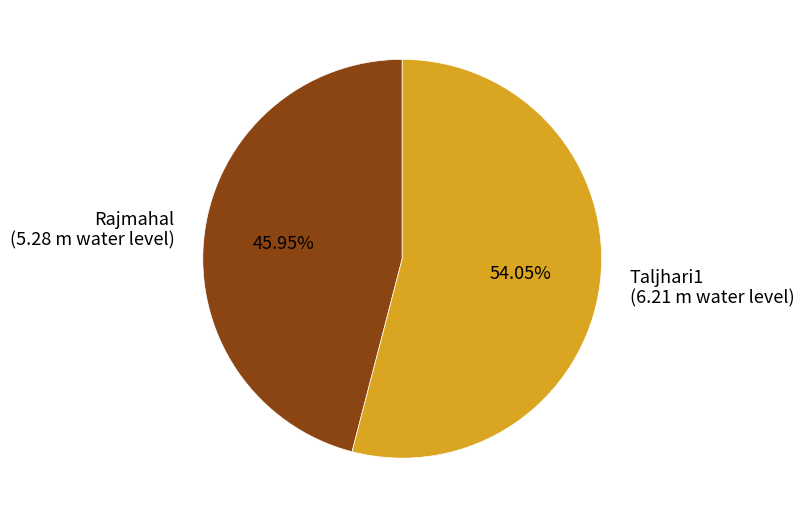

To the nearest percent, what is the difference between the largest and smallest slice percentages?

8%